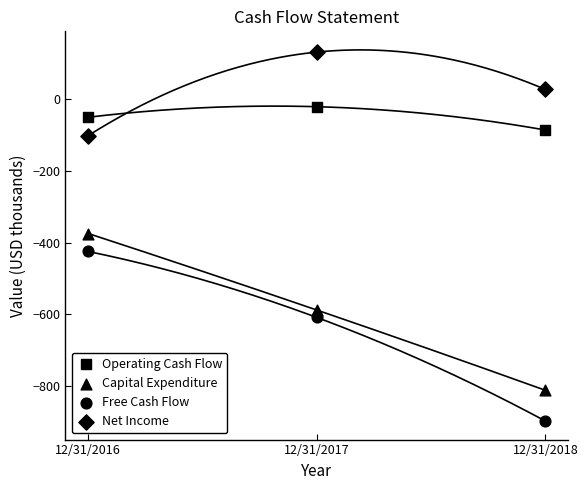

How many data points are displayed?

12